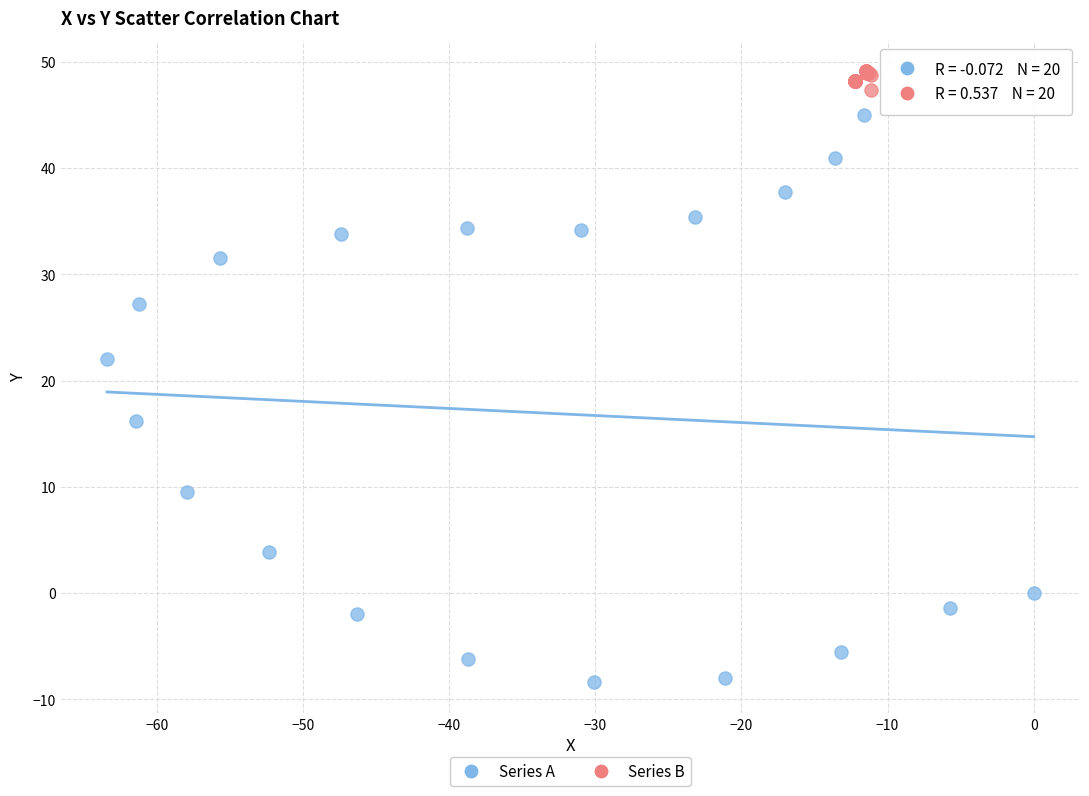

Which series reaches the maximum Y coordinate?

Series B